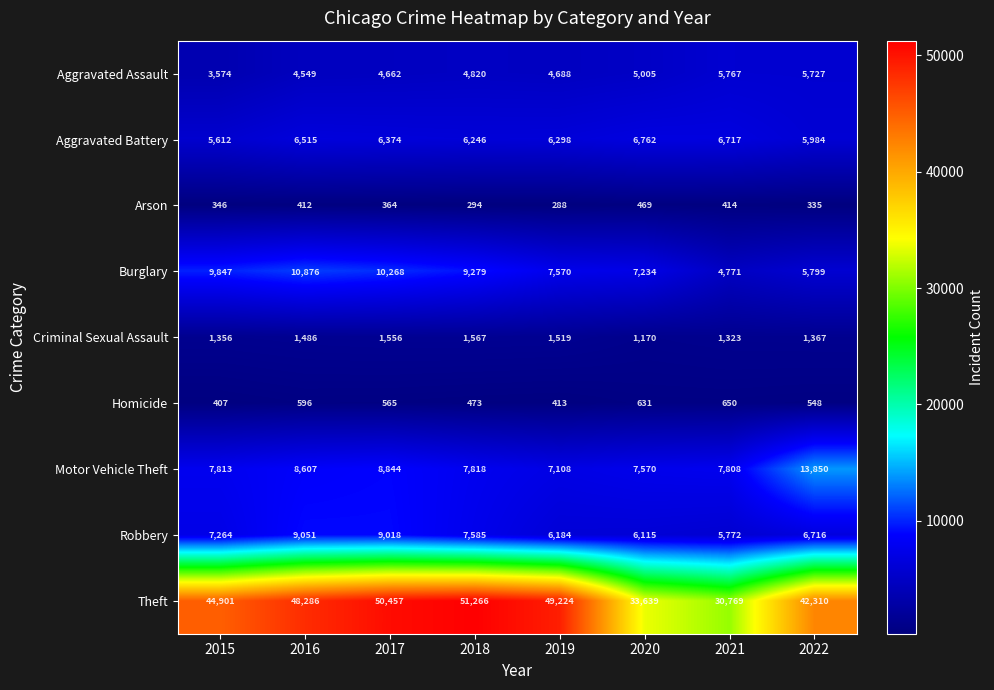

How many series are shown in this chart?

9